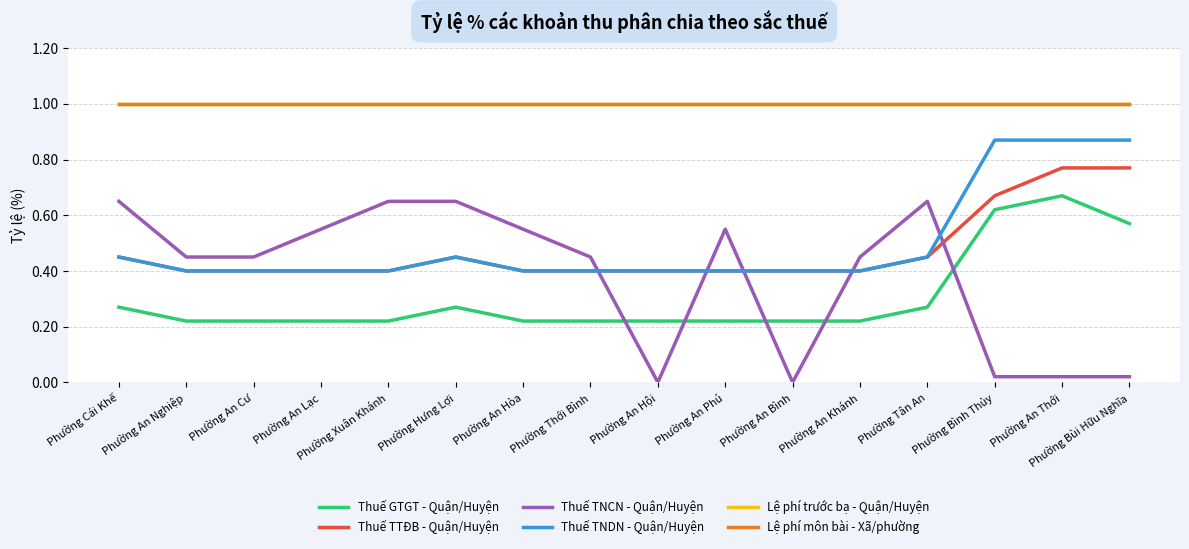

Which series changed the most between Phường An Phú and Phường Bình Thủy?

Thuế TNCN - Quận/Huyện